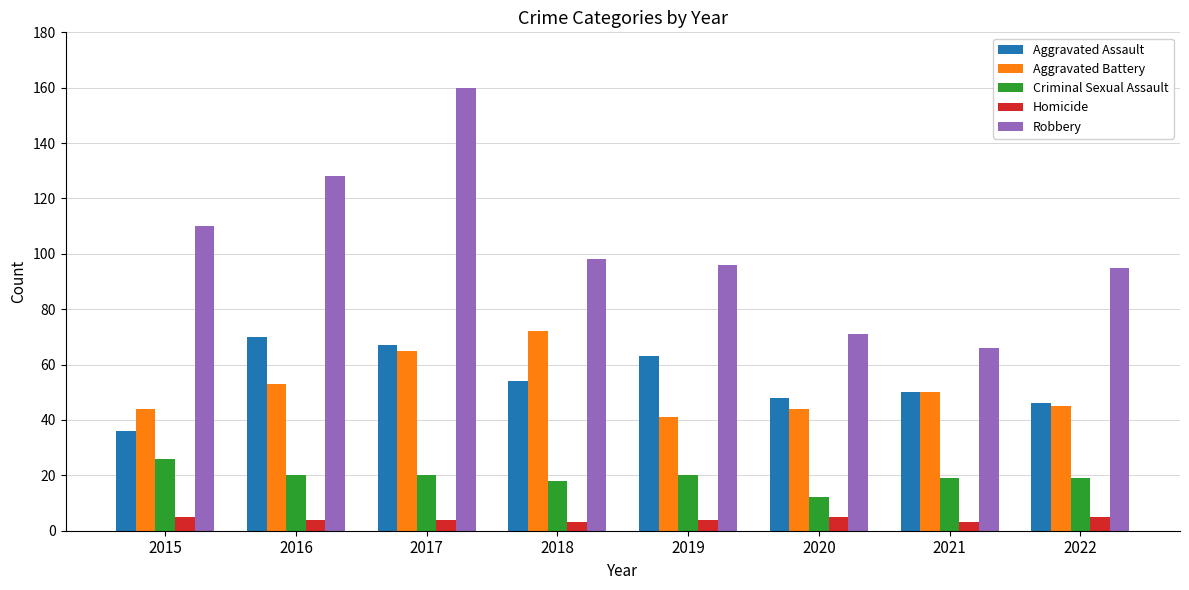

What value does the Robbery series have at 2022?

95